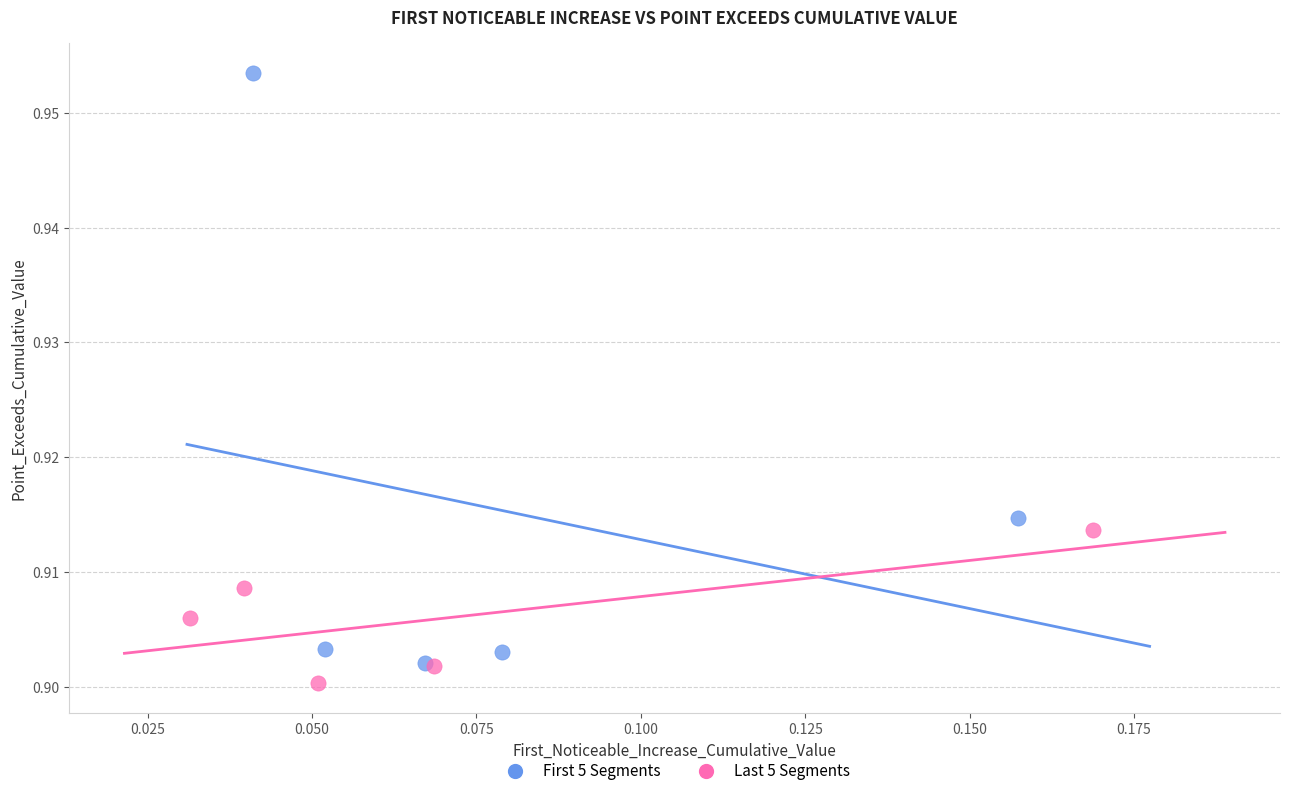

What are all the series names shown in the legend?

First 5 Segments, Last 5 Segments